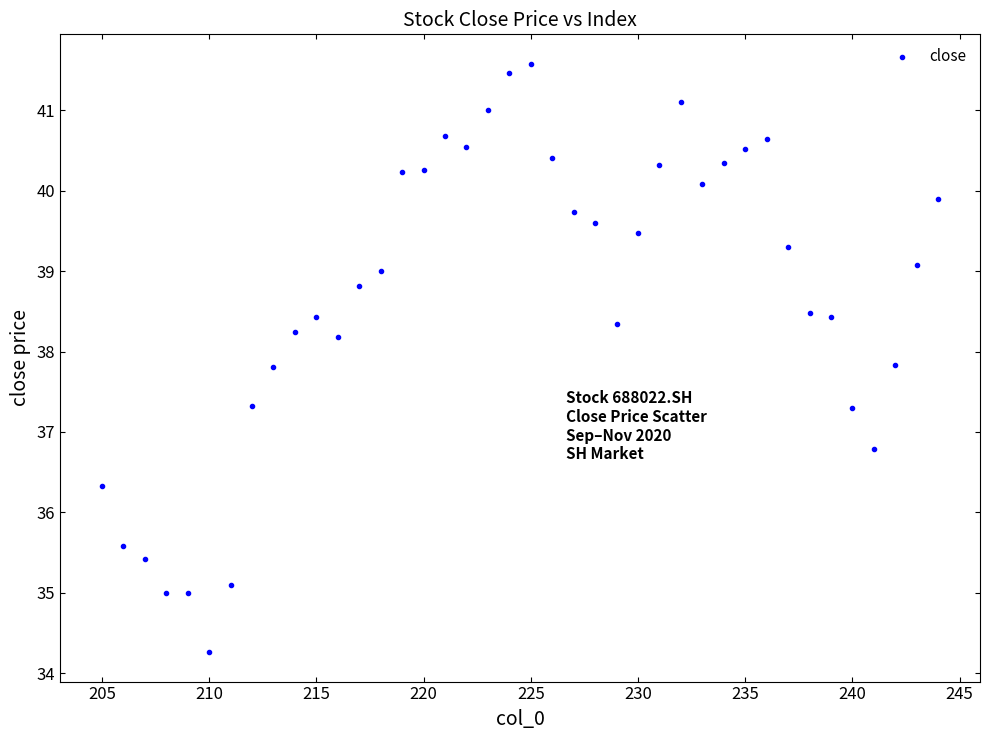

What is the range of X values (max minus min)?

39.0